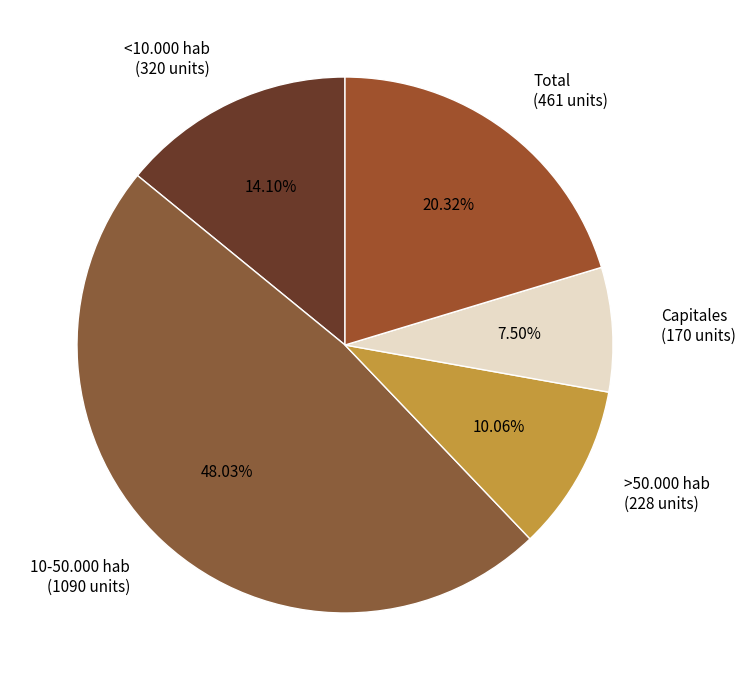

Is there any slice that represents more than half of the pie?

No